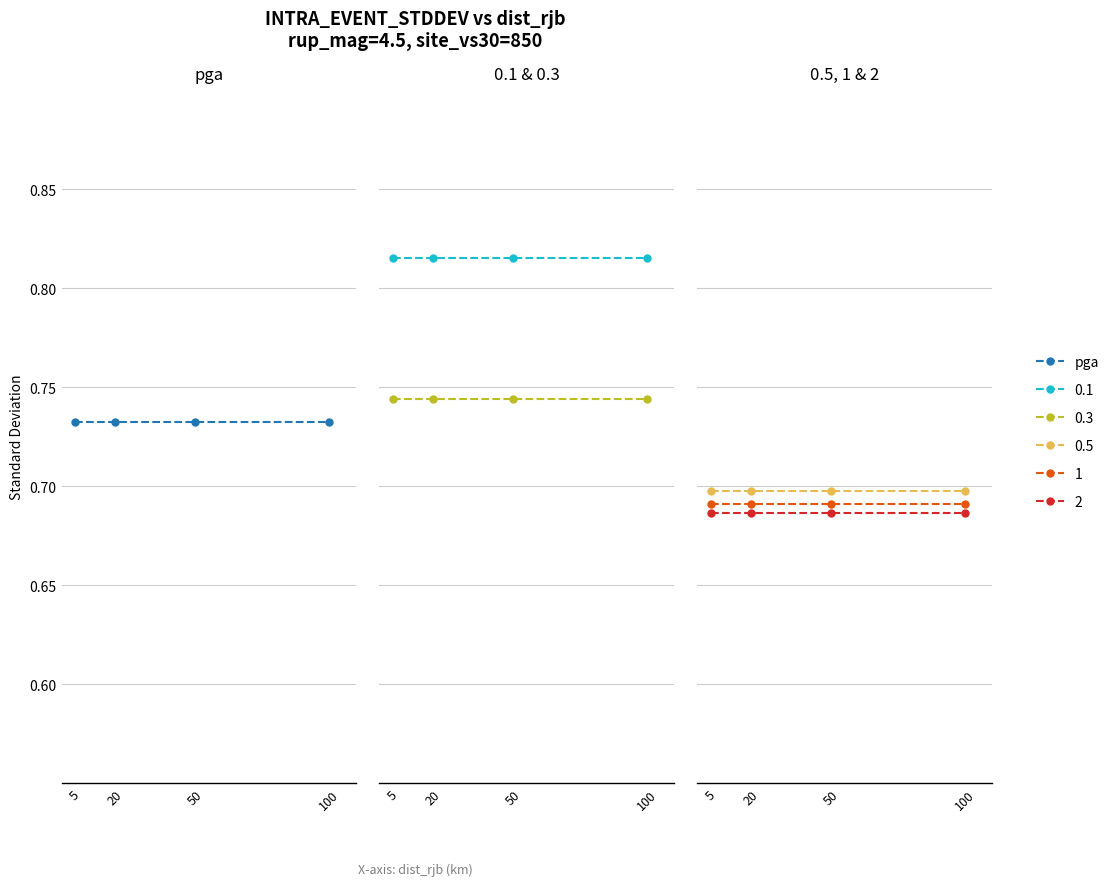

The 0.5 series shows 0.7 at 20. True or false?

True